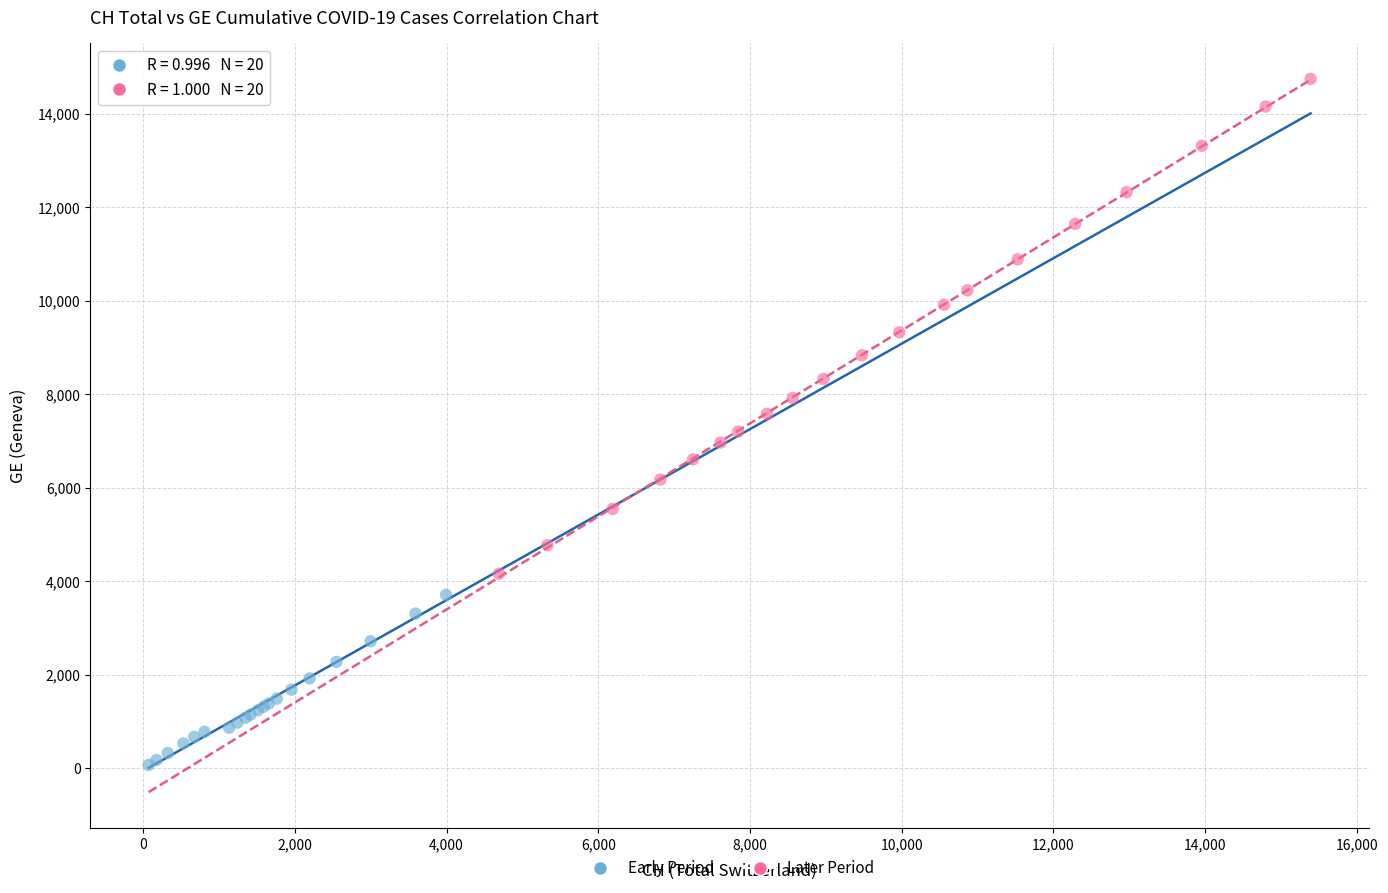

Which series reaches the minimum Y coordinate?

Early Period